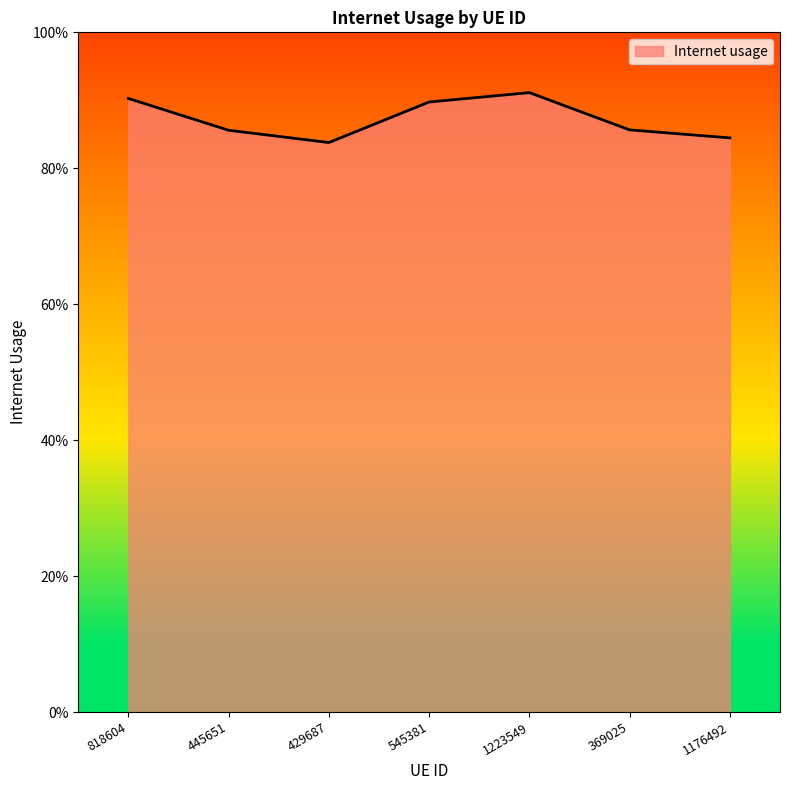

Is it true that the value at 545381 is 1.6?

False